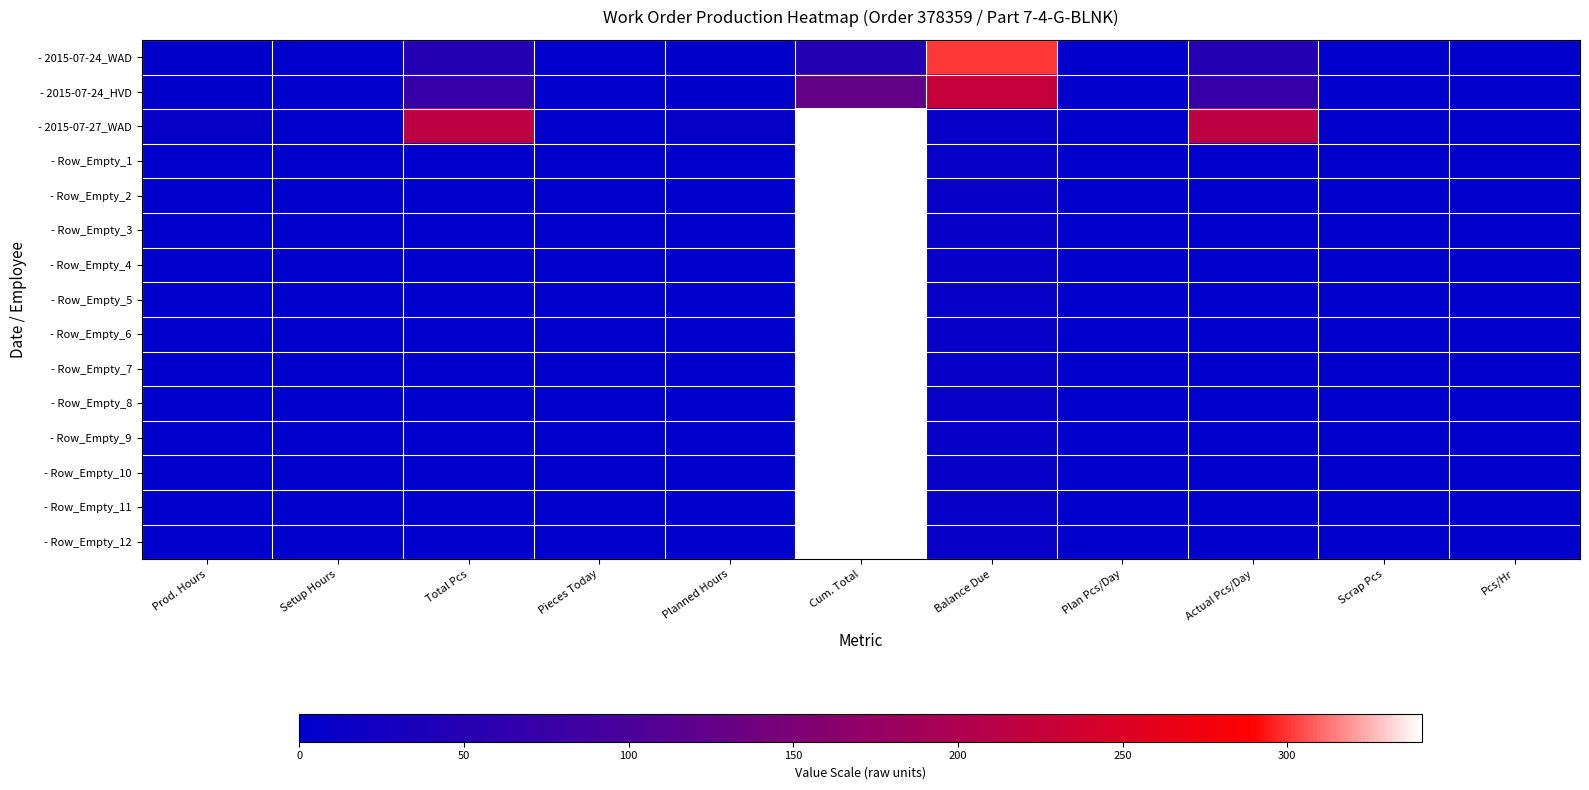

Reading right to left, extract all data points from this chart.

- 2015-07-24_WAD: Pcs/Hr=0.0	Scrap Pcs=0.0	Actual Pcs/Day=50.0	Plan Pcs/Day=0.0	Balance Due=300.0	Cum. Total=50.0	Planned Hours=2.5	Pieces Today=0.0	Total Pcs=50.0	Setup Hours=1.0	Prod. Hours=1.5
- 2015-07-24_HVD: Pcs/Hr=0.0	Scrap Pcs=0.0	Actual Pcs/Day=74.0	Plan Pcs/Day=0.0	Balance Due=226.0	Cum. Total=124.0	Planned Hours=2.0	Pieces Today=0.0	Total Pcs=74.0	Setup Hours=0.0	Prod. Hours=2.0
- 2015-07-27_WAD: Pcs/Hr=0.0	Scrap Pcs=0.0	Actual Pcs/Day=217.0	Plan Pcs/Day=0.0	Balance Due=9.0	Cum. Total=341.0	Planned Hours=7.6	Pieces Today=0.0	Total Pcs=217.0	Setup Hours=0.0	Prod. Hours=7.6
- Row_Empty_1: Pcs/Hr=0.0	Scrap Pcs=0.0	Actual Pcs/Day=0.0	Plan Pcs/Day=0.0	Balance Due=9.0	Cum. Total=341.0	Planned Hours=0.0	Pieces Today=0.0	Total Pcs=0.0	Setup Hours=0.0	Prod. Hours=0.0
- Row_Empty_2: Pcs/Hr=0.0	Scrap Pcs=0.0	Actual Pcs/Day=0.0	Plan Pcs/Day=0.0	Balance Due=9.0	Cum. Total=341.0	Planned Hours=0.0	Pieces Today=0.0	Total Pcs=0.0	Setup Hours=0.0	Prod. Hours=0.0
- Row_Empty_3: Pcs/Hr=0.0	Scrap Pcs=0.0	Actual Pcs/Day=0.0	Plan Pcs/Day=0.0	Balance Due=9.0	Cum. Total=341.0	Planned Hours=0.0	Pieces Today=0.0	Total Pcs=0.0	Setup Hours=0.0	Prod. Hours=0.0
- Row_Empty_4: Pcs/Hr=0.0	Scrap Pcs=0.0	Actual Pcs/Day=0.0	Plan Pcs/Day=0.0	Balance Due=9.0	Cum. Total=341.0	Planned Hours=0.0	Pieces Today=0.0	Total Pcs=0.0	Setup Hours=0.0	Prod. Hours=0.0
- Row_Empty_5: Pcs/Hr=0.0	Scrap Pcs=0.0	Actual Pcs/Day=0.0	Plan Pcs/Day=0.0	Balance Due=9.0	Cum. Total=341.0	Planned Hours=0.0	Pieces Today=0.0	Total Pcs=0.0	Setup Hours=0.0	Prod. Hours=0.0
- Row_Empty_6: Pcs/Hr=0.0	Scrap Pcs=0.0	Actual Pcs/Day=0.0	Plan Pcs/Day=0.0	Balance Due=9.0	Cum. Total=341.0	Planned Hours=0.0	Pieces Today=0.0	Total Pcs=0.0	Setup Hours=0.0	Prod. Hours=0.0
- Row_Empty_7: Pcs/Hr=0.0	Scrap Pcs=0.0	Actual Pcs/Day=0.0	Plan Pcs/Day=0.0	Balance Due=9.0	Cum. Total=341.0	Planned Hours=0.0	Pieces Today=0.0	Total Pcs=0.0	Setup Hours=0.0	Prod. Hours=0.0
- Row_Empty_8: Pcs/Hr=0.0	Scrap Pcs=0.0	Actual Pcs/Day=0.0	Plan Pcs/Day=0.0	Balance Due=9.0	Cum. Total=341.0	Planned Hours=0.0	Pieces Today=0.0	Total Pcs=0.0	Setup Hours=0.0	Prod. Hours=0.0
- Row_Empty_9: Pcs/Hr=0.0	Scrap Pcs=0.0	Actual Pcs/Day=0.0	Plan Pcs/Day=0.0	Balance Due=9.0	Cum. Total=341.0	Planned Hours=0.0	Pieces Today=0.0	Total Pcs=0.0	Setup Hours=0.0	Prod. Hours=0.0
- Row_Empty_10: Pcs/Hr=0.0	Scrap Pcs=0.0	Actual Pcs/Day=0.0	Plan Pcs/Day=0.0	Balance Due=9.0	Cum. Total=341.0	Planned Hours=0.0	Pieces Today=0.0	Total Pcs=0.0	Setup Hours=0.0	Prod. Hours=0.0
- Row_Empty_11: Pcs/Hr=0.0	Scrap Pcs=0.0	Actual Pcs/Day=0.0	Plan Pcs/Day=0.0	Balance Due=9.0	Cum. Total=341.0	Planned Hours=0.0	Pieces Today=0.0	Total Pcs=0.0	Setup Hours=0.0	Prod. Hours=0.0
- Row_Empty_12: Pcs/Hr=0.0	Scrap Pcs=0.0	Actual Pcs/Day=0.0	Plan Pcs/Day=0.0	Balance Due=9.0	Cum. Total=341.0	Planned Hours=0.0	Pieces Today=0.0	Total Pcs=0.0	Setup Hours=0.0	Prod. Hours=0.0